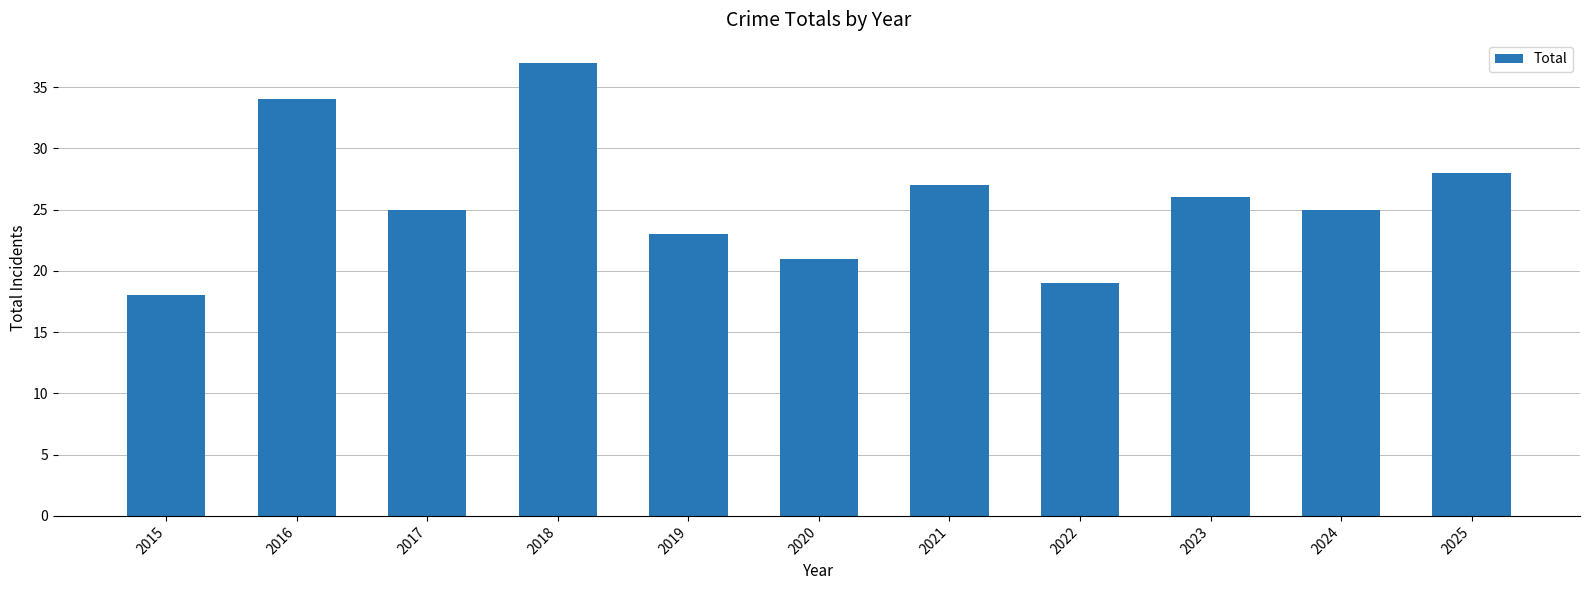

At which category does the chart reach its peak across all series?

2018